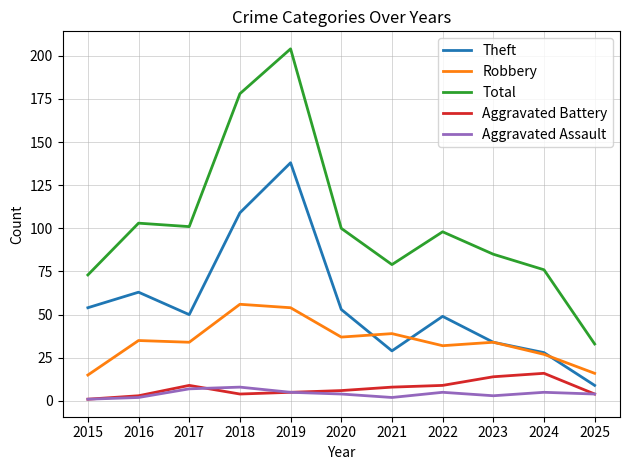

Where does the Total series first go above 98?

2016